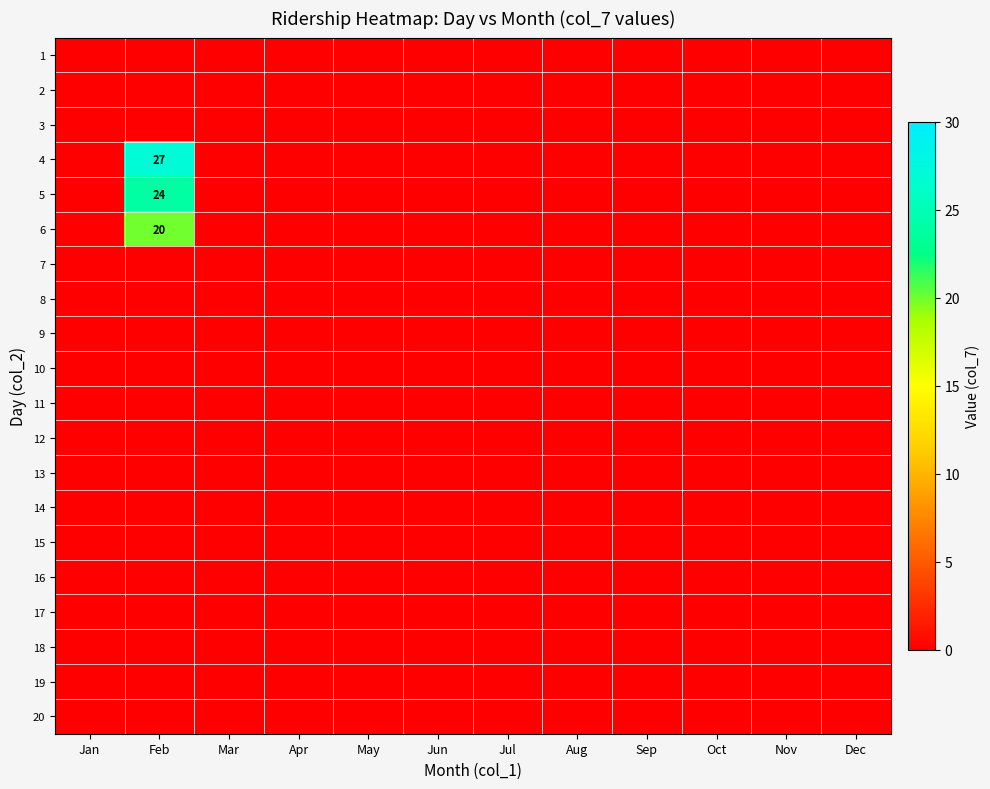

Which has a higher value, Dec or Mar?

Dec